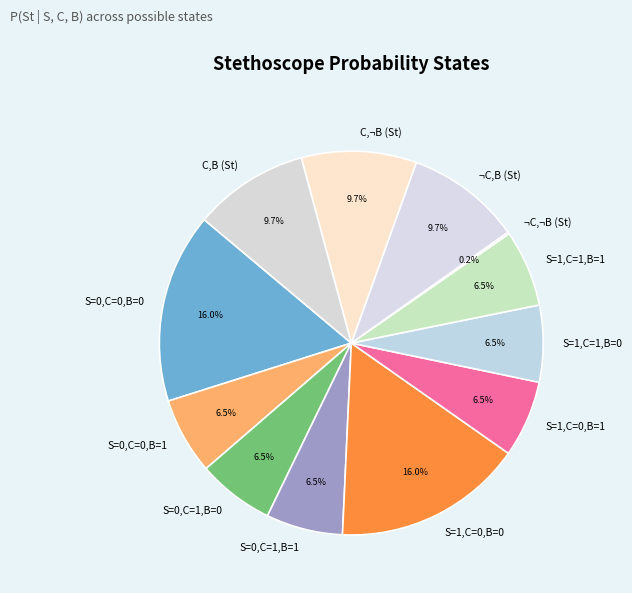

Between C,¬B (St) and S=0,C=1,B=1, which is larger?

C,¬B (St)